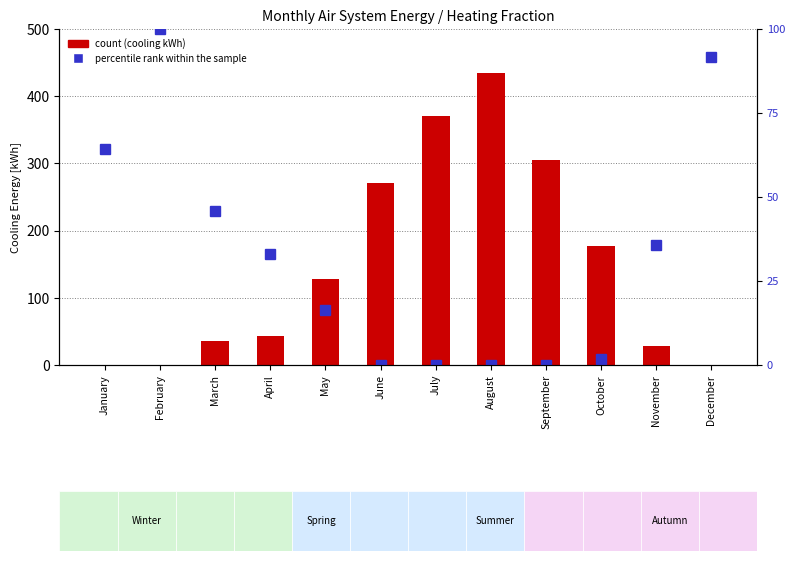

At which category is the sum across all series the highest?

August